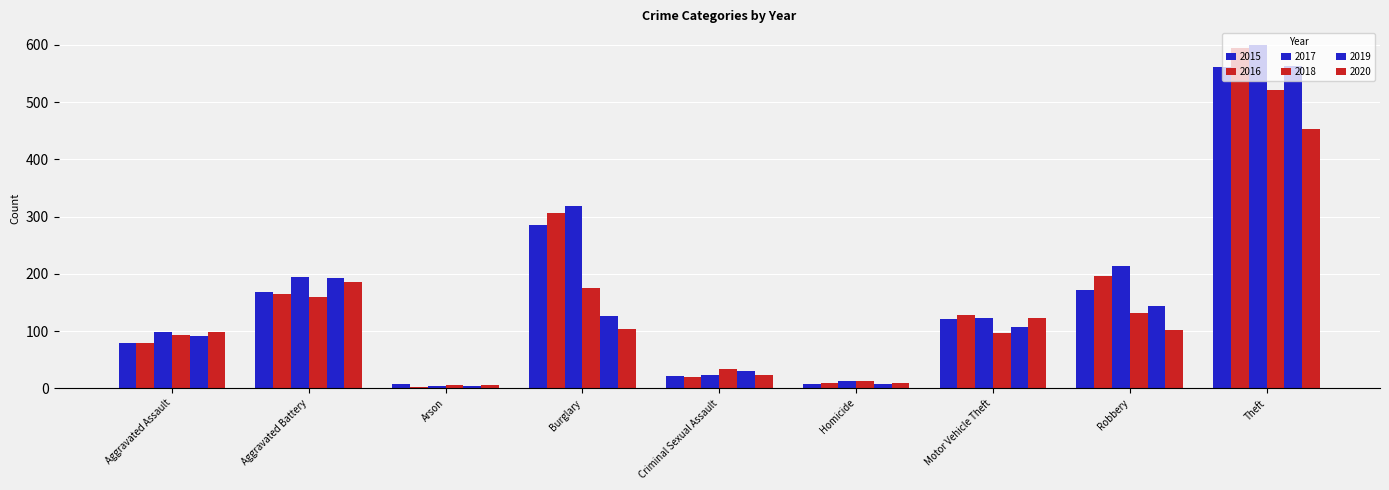

How many bars are there in each group?

6